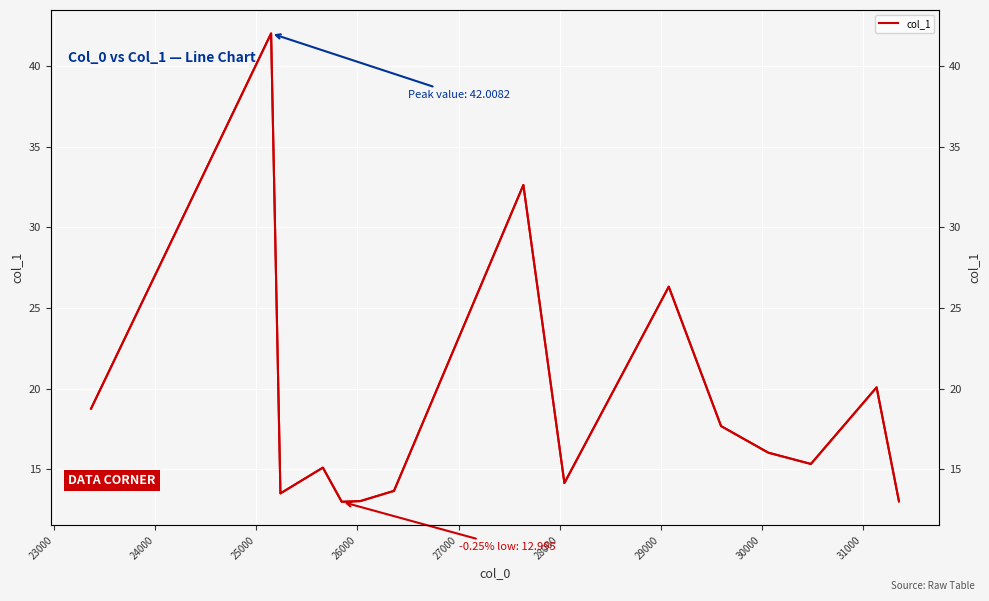

What is the smallest value displayed?

13.0